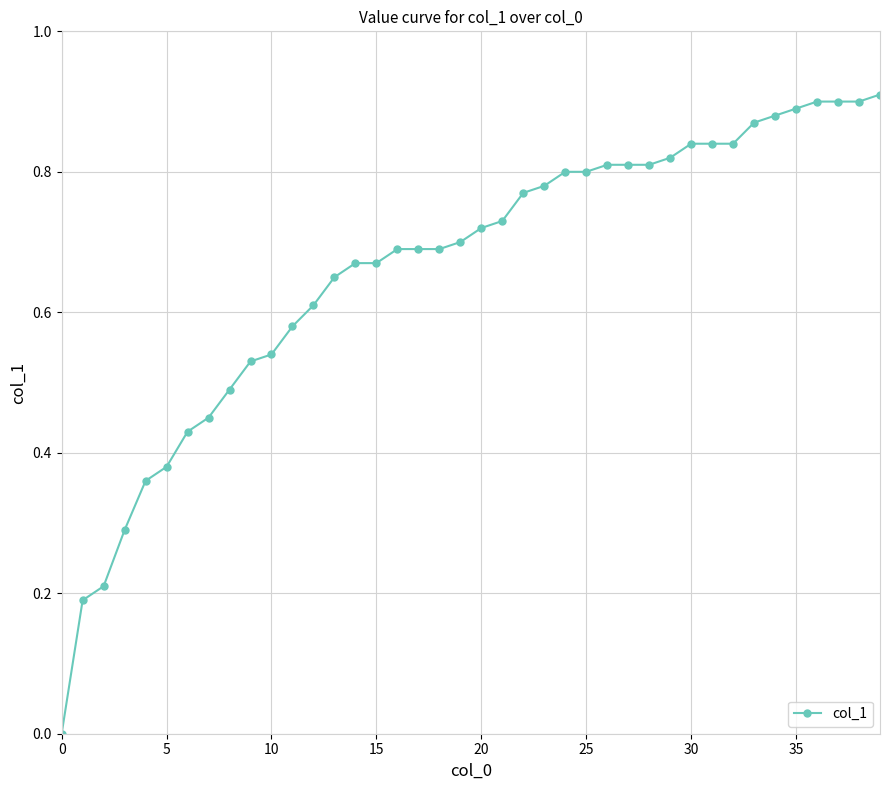

Does the chart display data point markers on the line(s)?

Yes